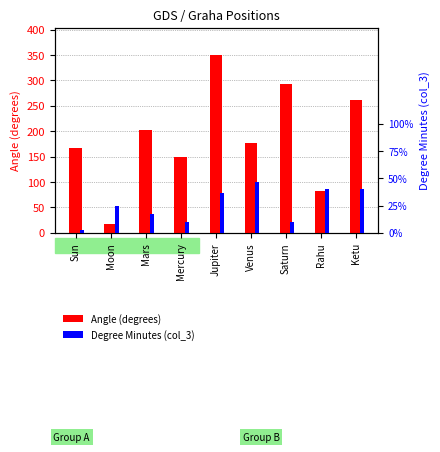

Which has a higher value, Ketu or Rahu?

Ketu